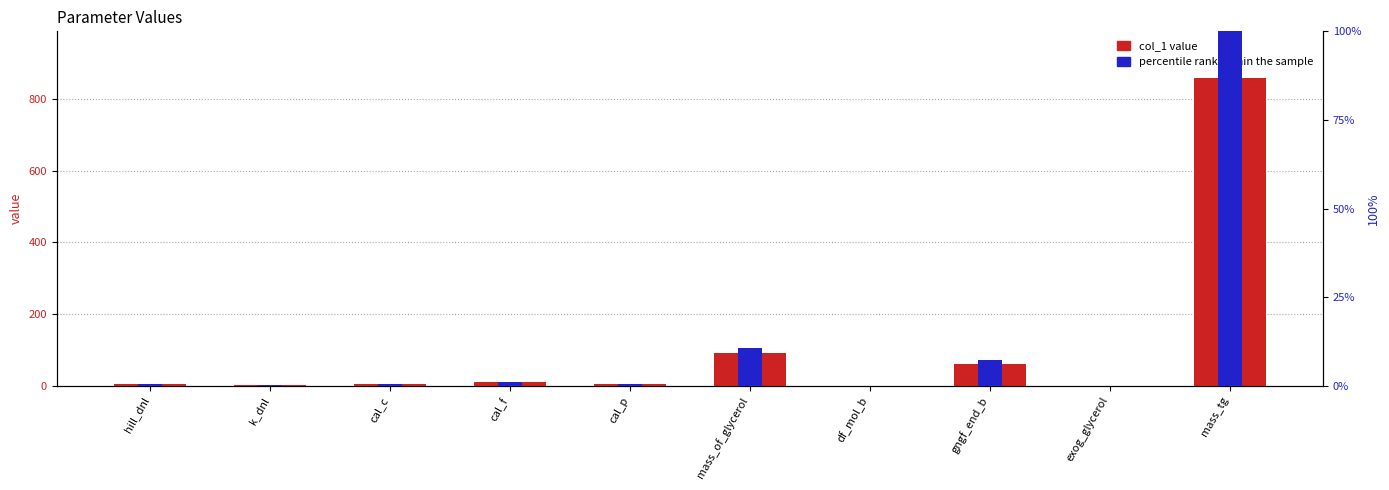

Where does the col_1 value series first go above 4?

cal_c